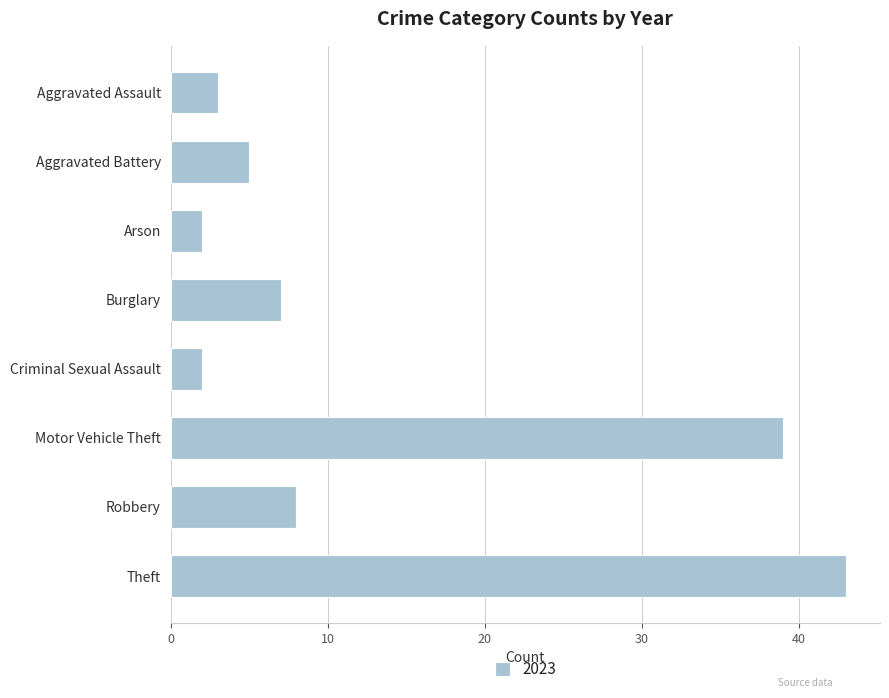

What is the difference between the maximum and second lowest values?

41